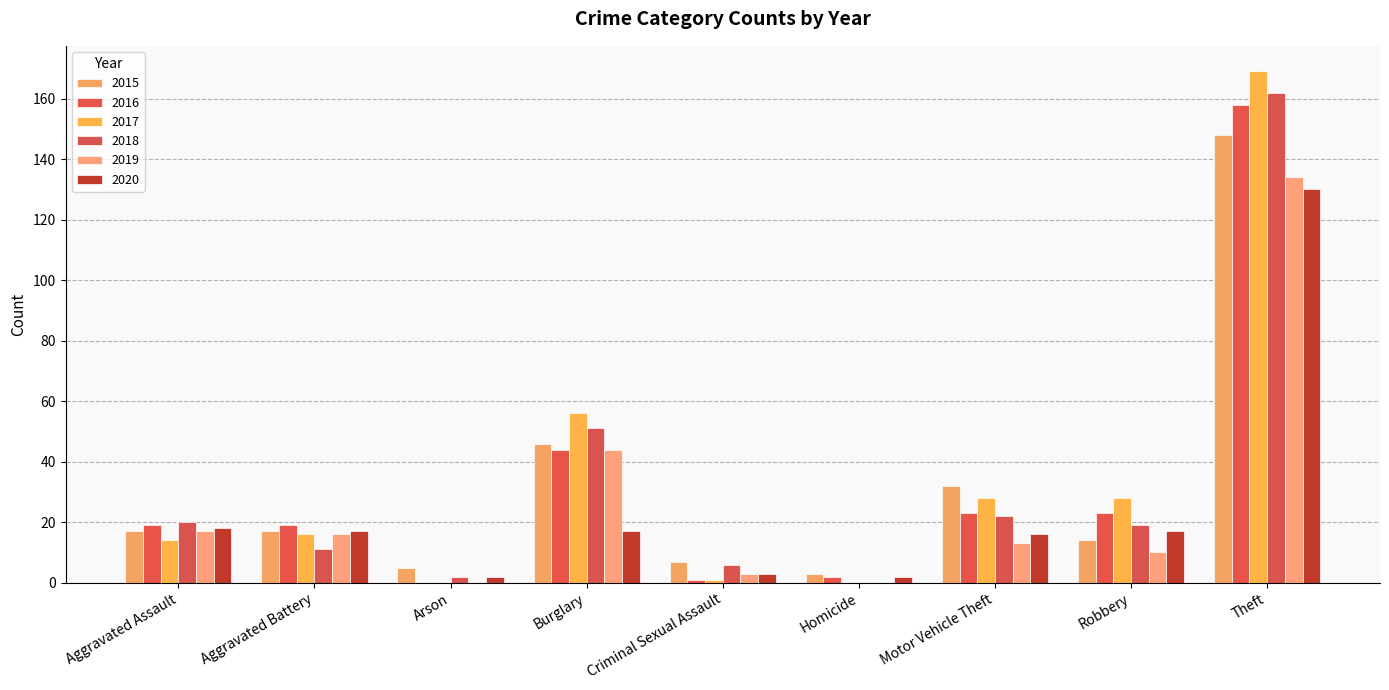

At which label does 2015 reach its minimum?

Homicide